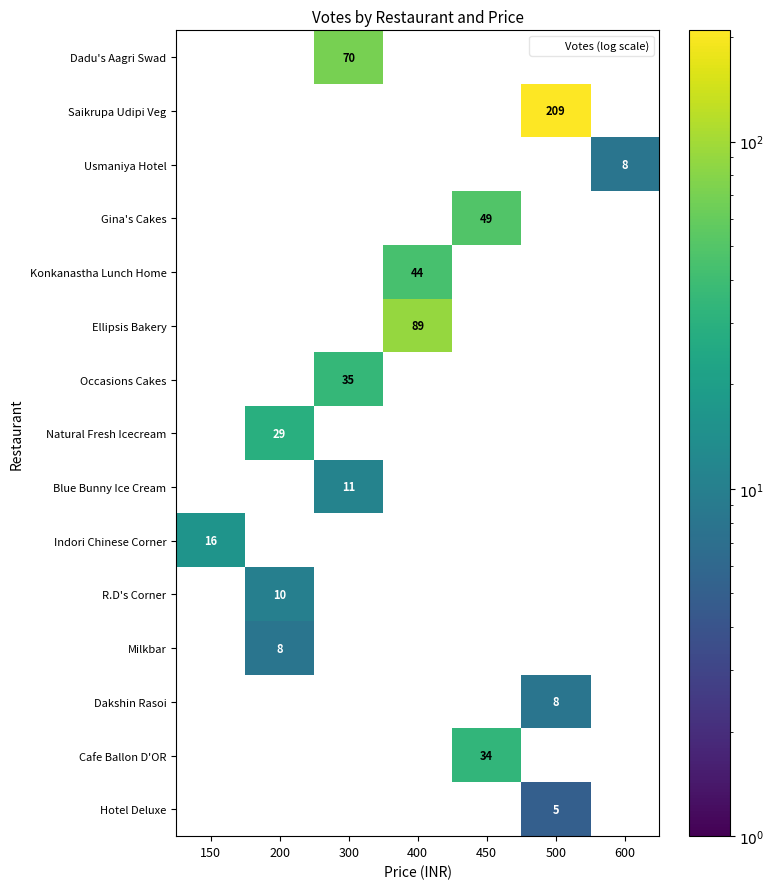

What is the minimum value shown in the chart?

5.0